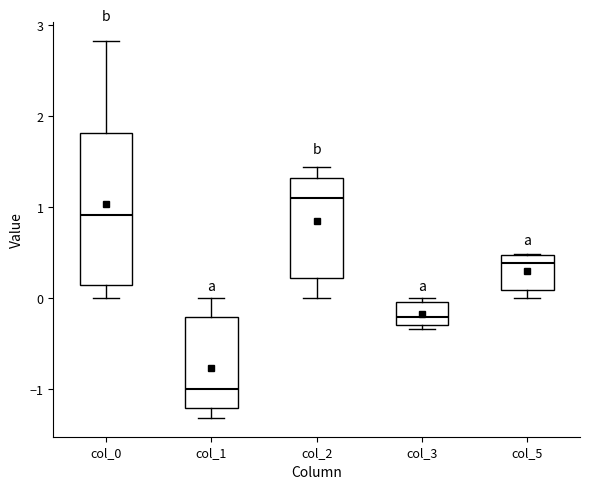

Which box is the tallest, from its lower edge to its upper edge?

col_0